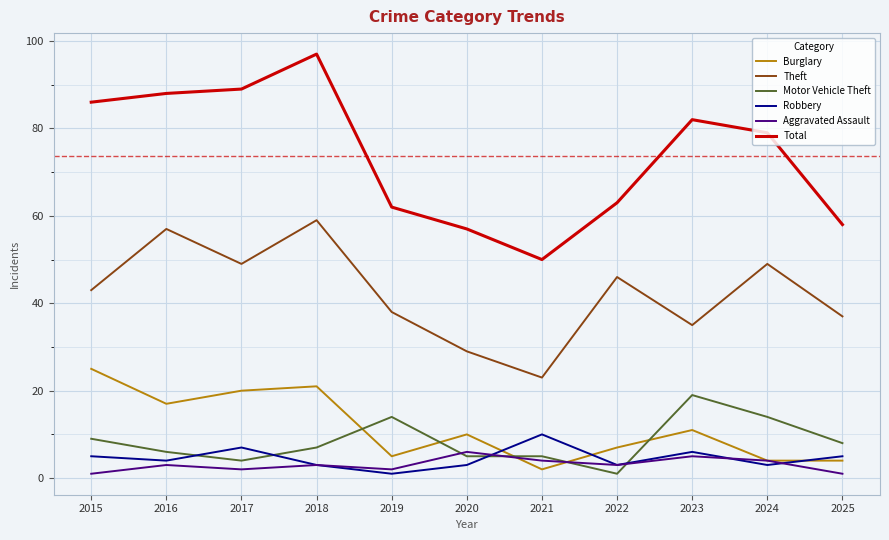

How many series are shown in this chart?

6